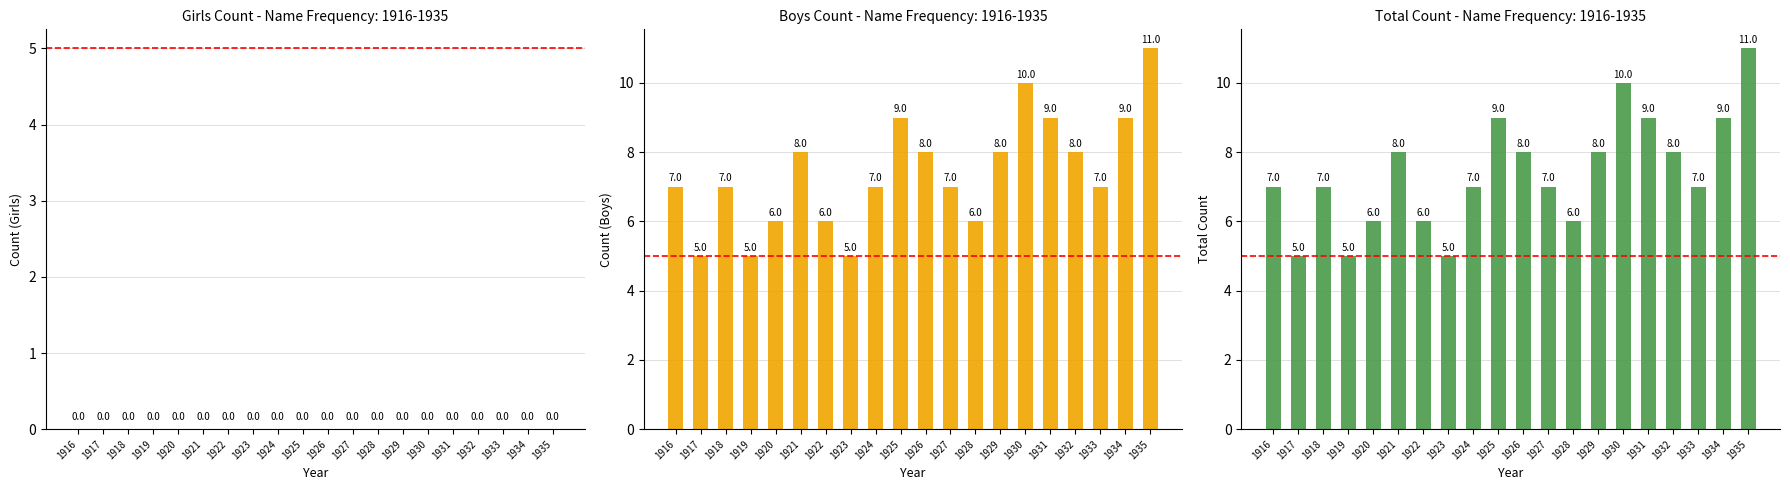

Which has a higher value, 1932 or 1933?

1932